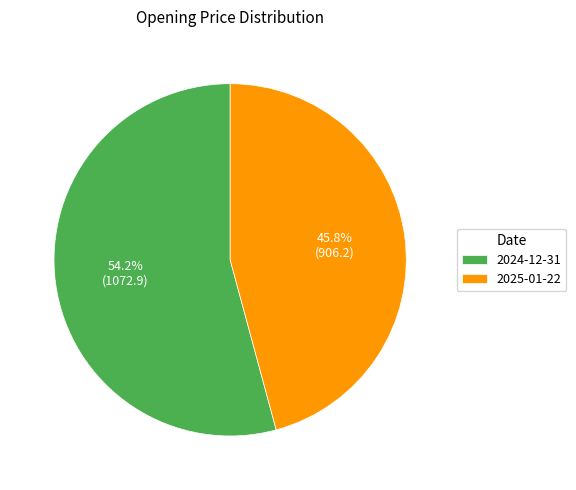

To the nearest percent, what is the average slice percentage?

50%